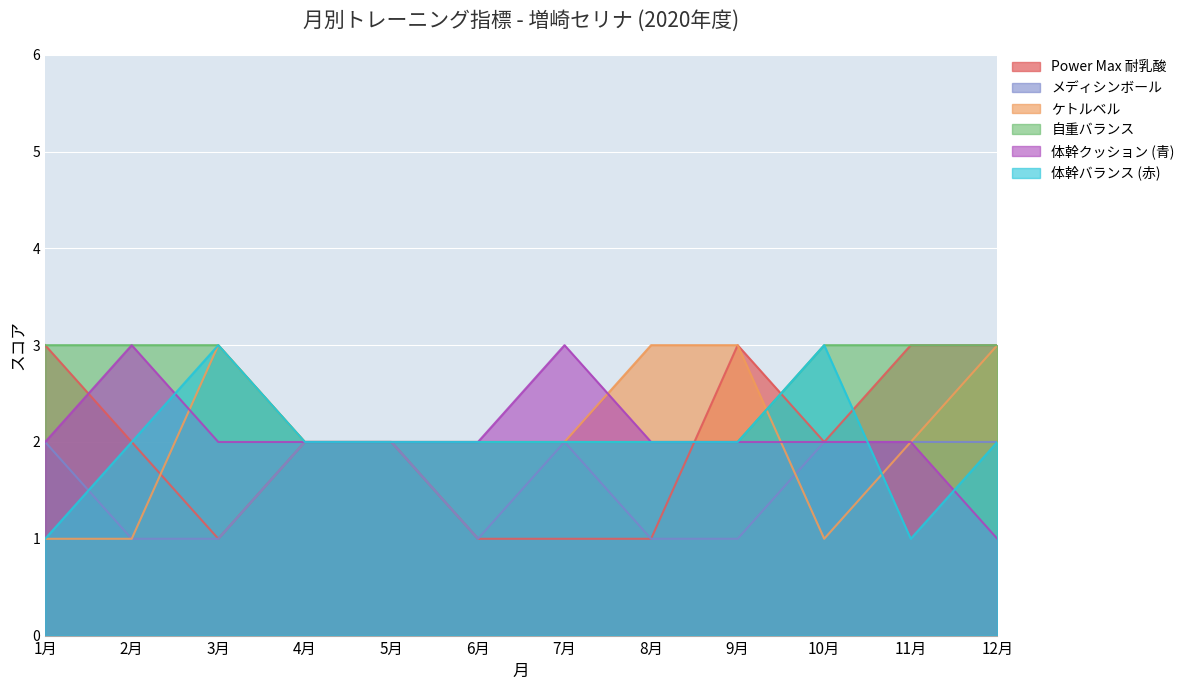

What are all the series names shown in the legend?

Power Max 耐乳酸, メディシンボール, ケトルベル, 自重バランス, 体幹クッション (青), 体幹バランス (赤)